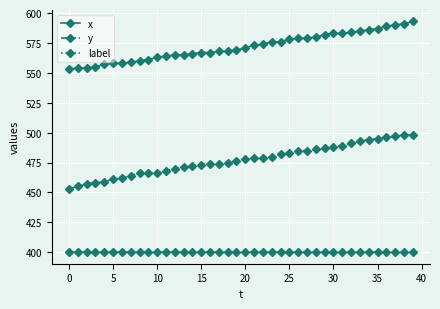

Which series has the largest total across all categories?

x